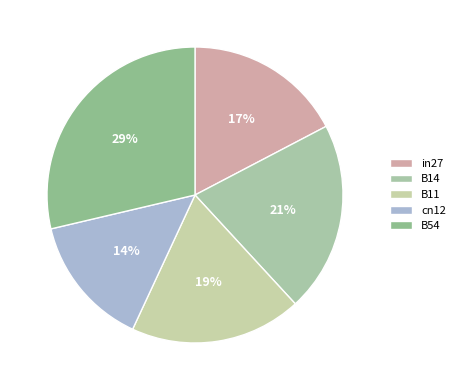

How many slices are in this pie chart?

5